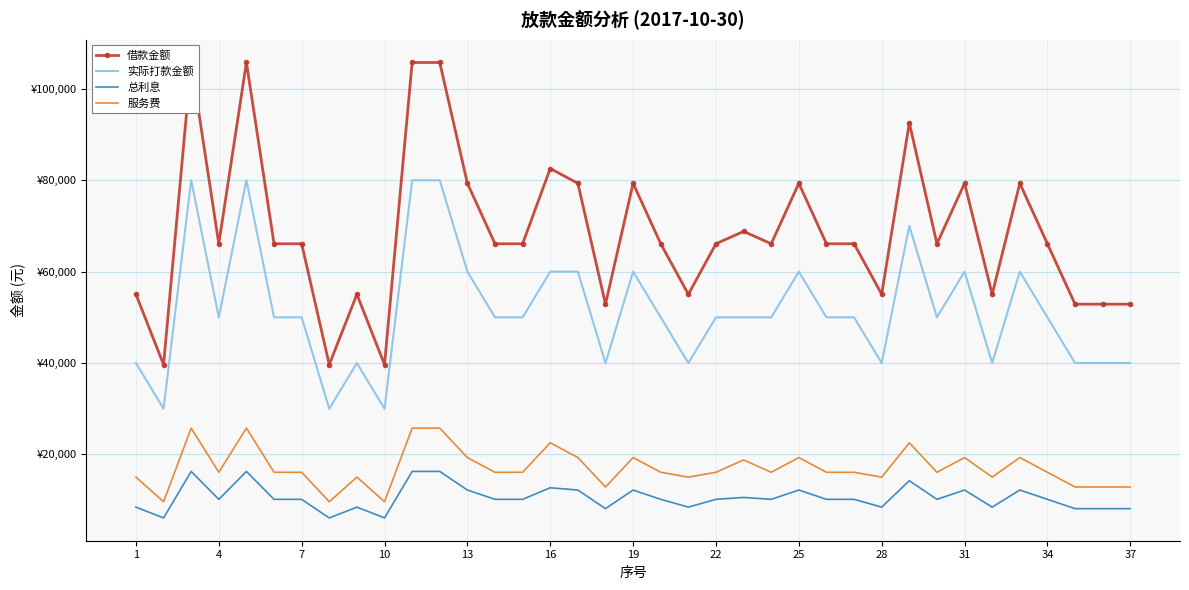

At 22, list the series in order from largest to smallest.

借款金额, 实际打款金额, 服务费, 总利息